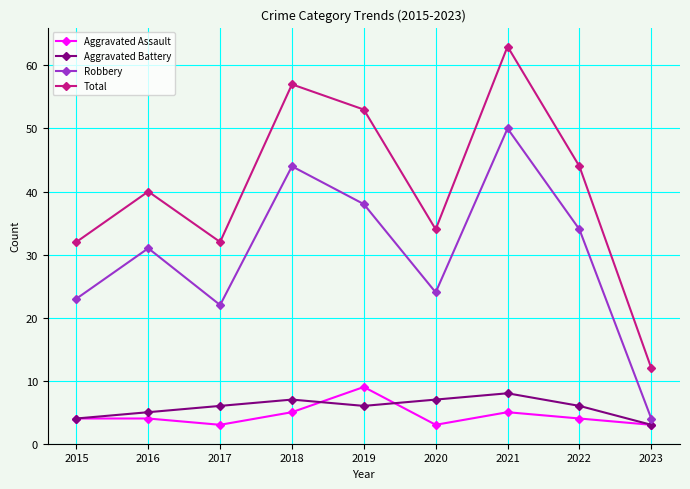

In Aggravated Battery, how many points are higher than both neighbors (excluding endpoints)?

2